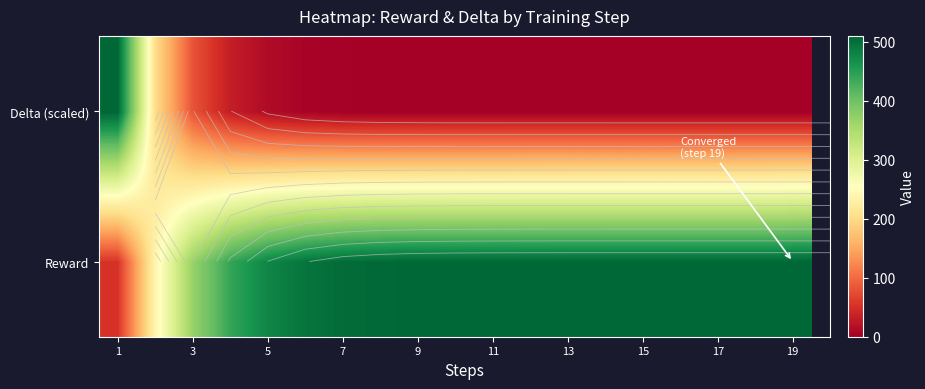

Count the number of categories in the chart.

19